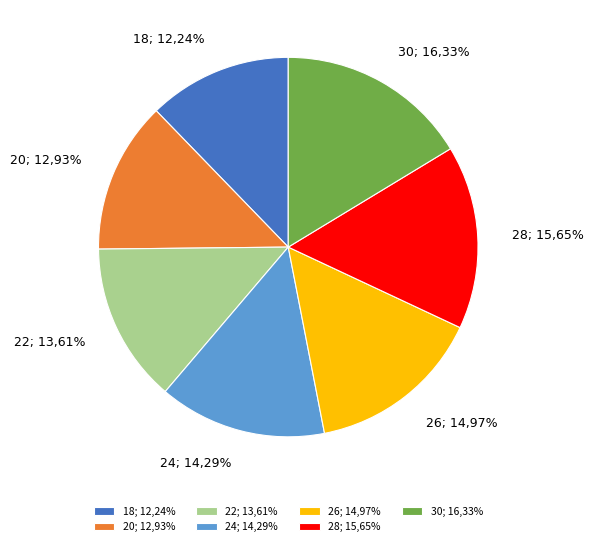

Rank the categories by value from lowest to highest.

18, 20, 22, 24, 26, 28, 30